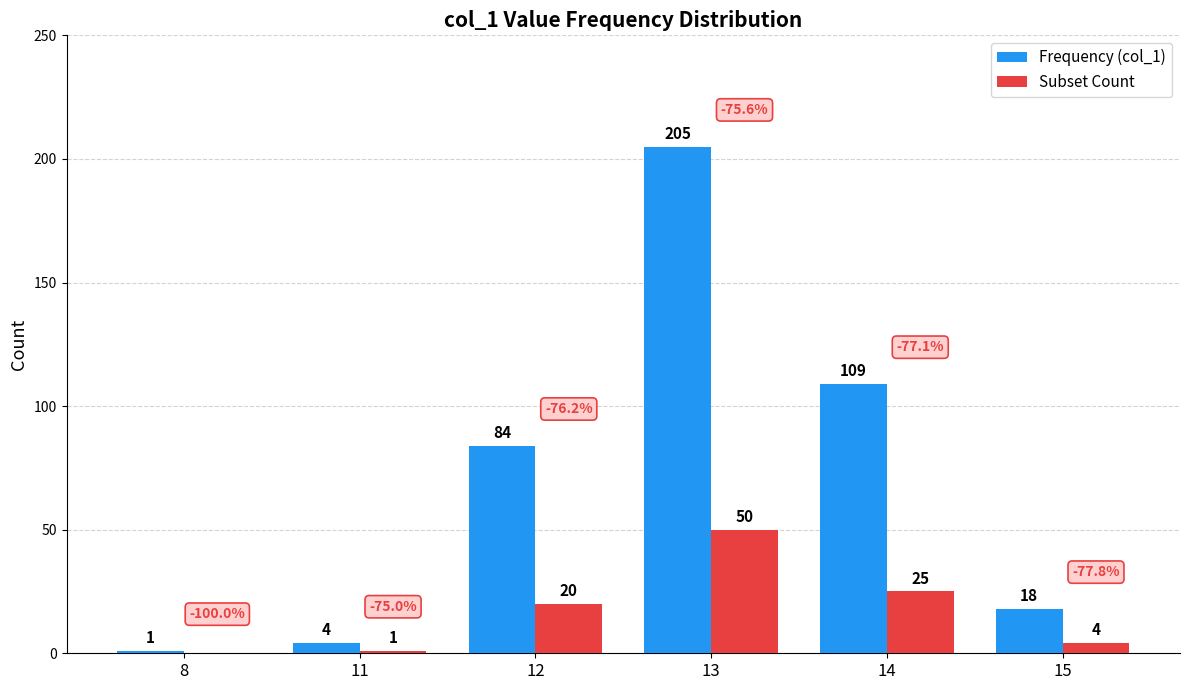

What is the sum of all Subset Count values?

100